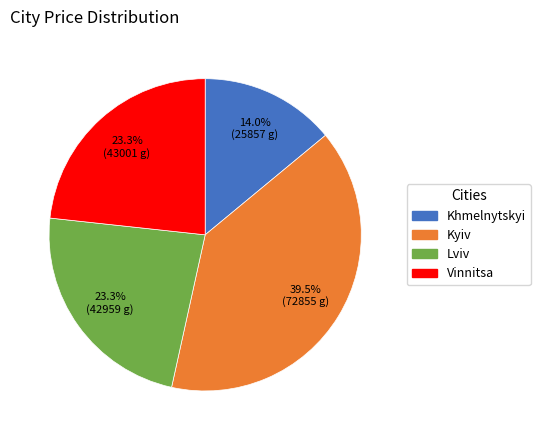

Which slice is the smallest?

Khmelnytskyi